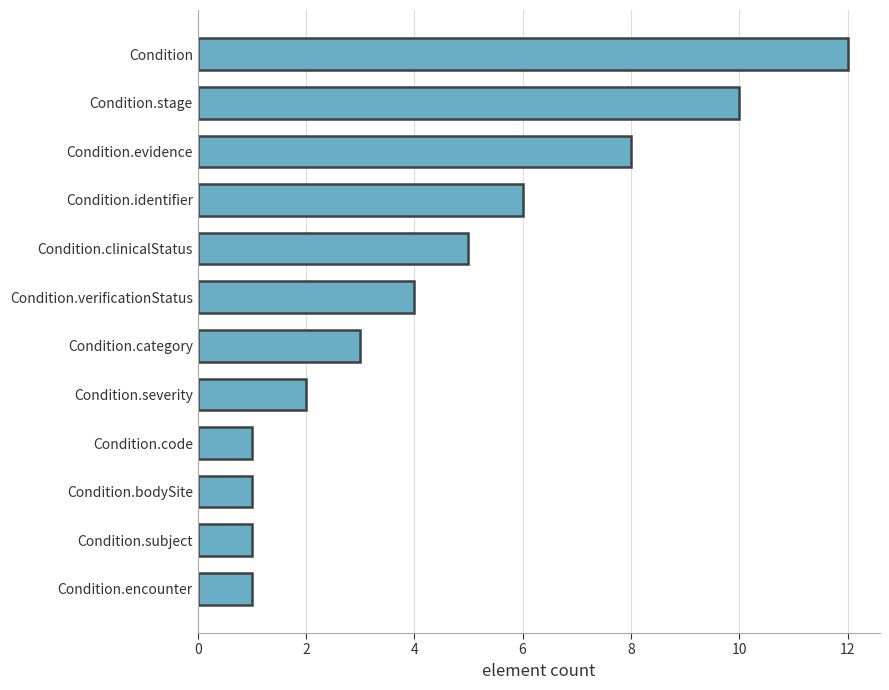

Which has a higher value, Condition.evidence or Condition.bodySite?

Condition.evidence